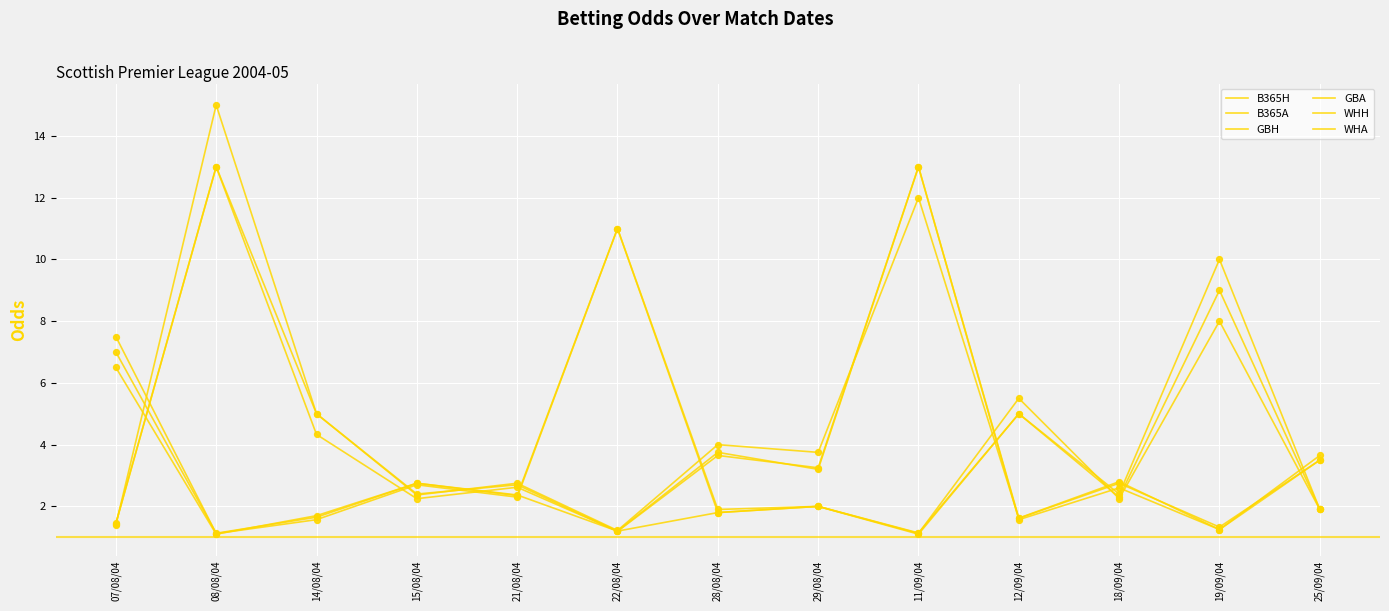

How many lines are shown in the chart?

6